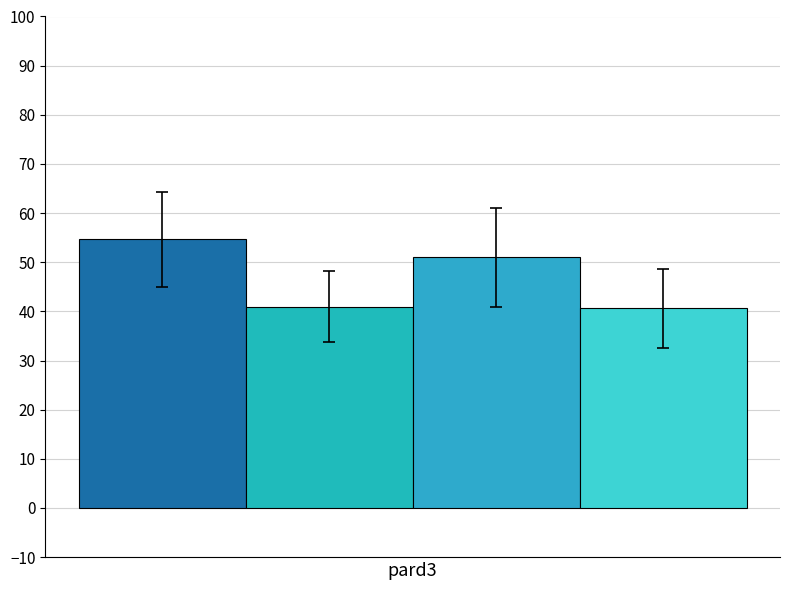

How many data points does each series have?

1